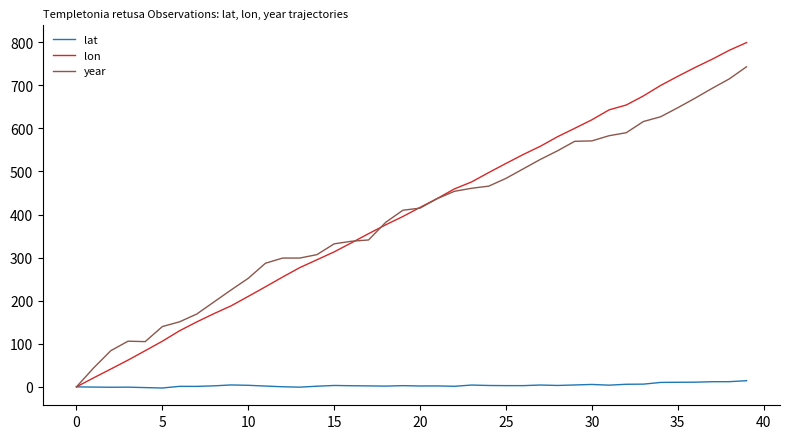

What are all the series names shown in the legend?

lat, lon, year